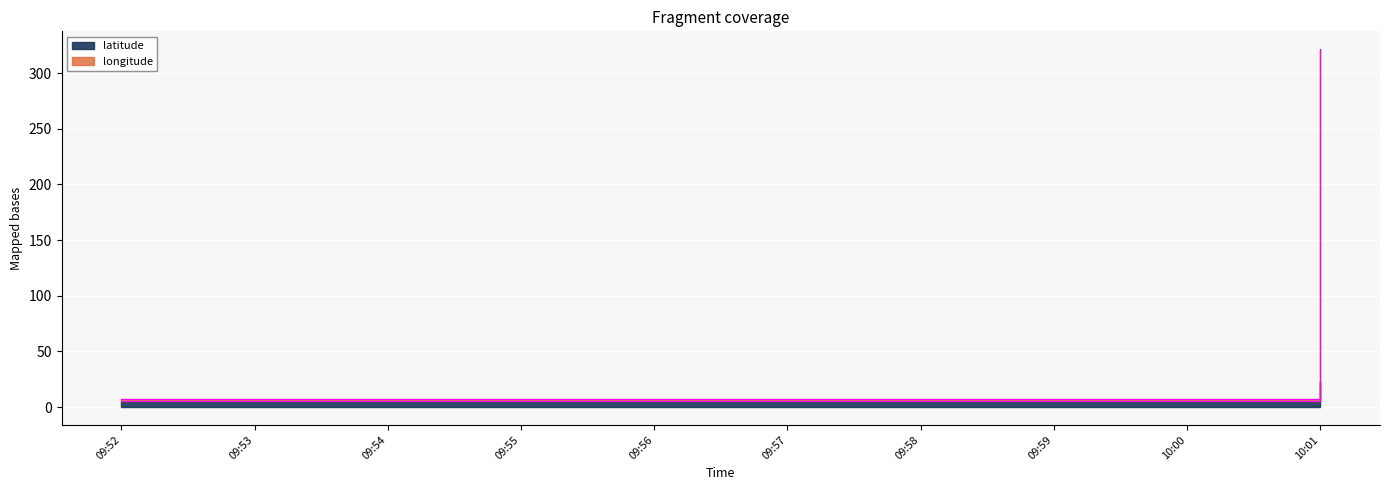

What position from the left is 10:00?

9